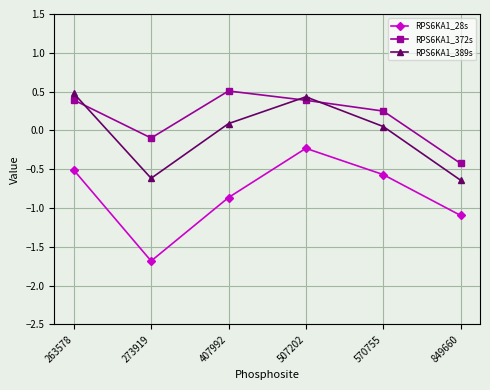

Is this an area chart (filled region under the line)?

No